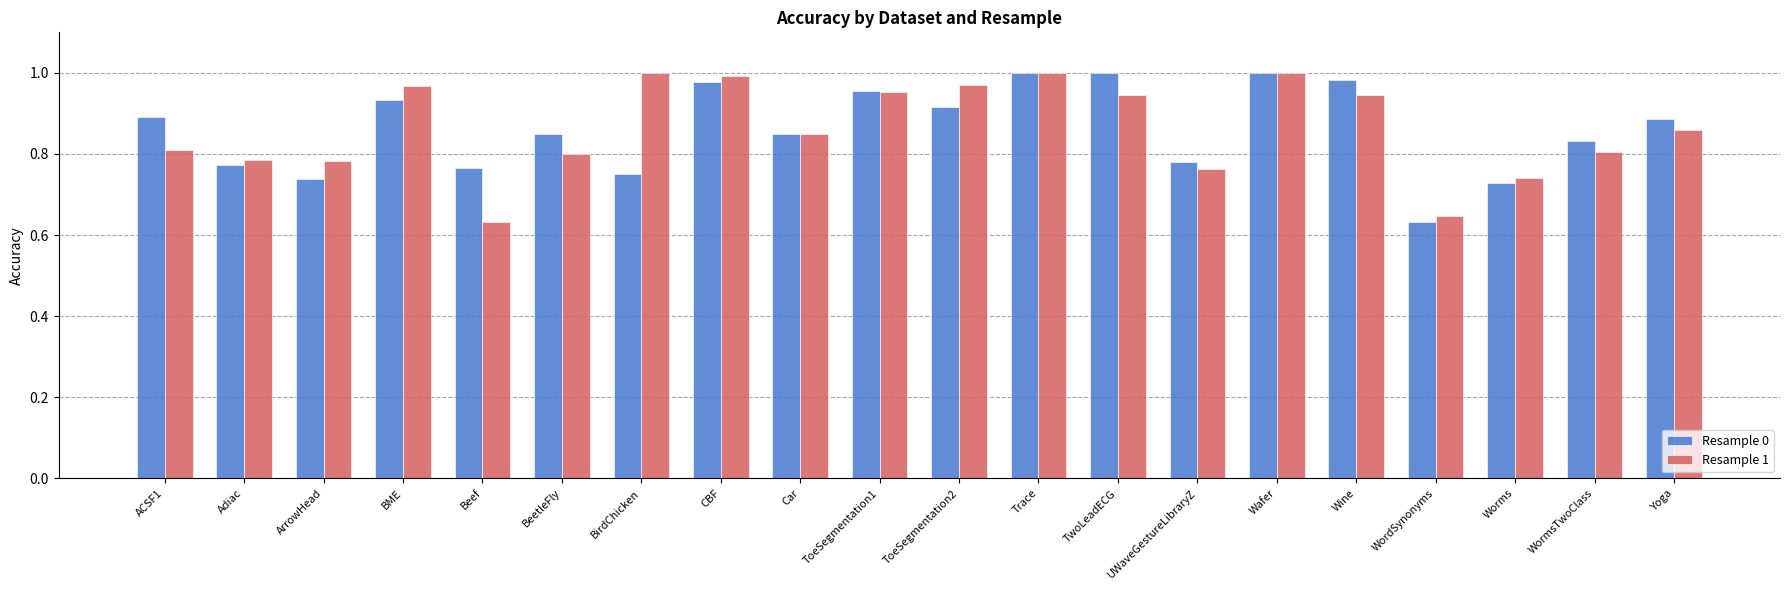

At Beef, list the series in order from smallest to largest.

Resample 1, Resample 0